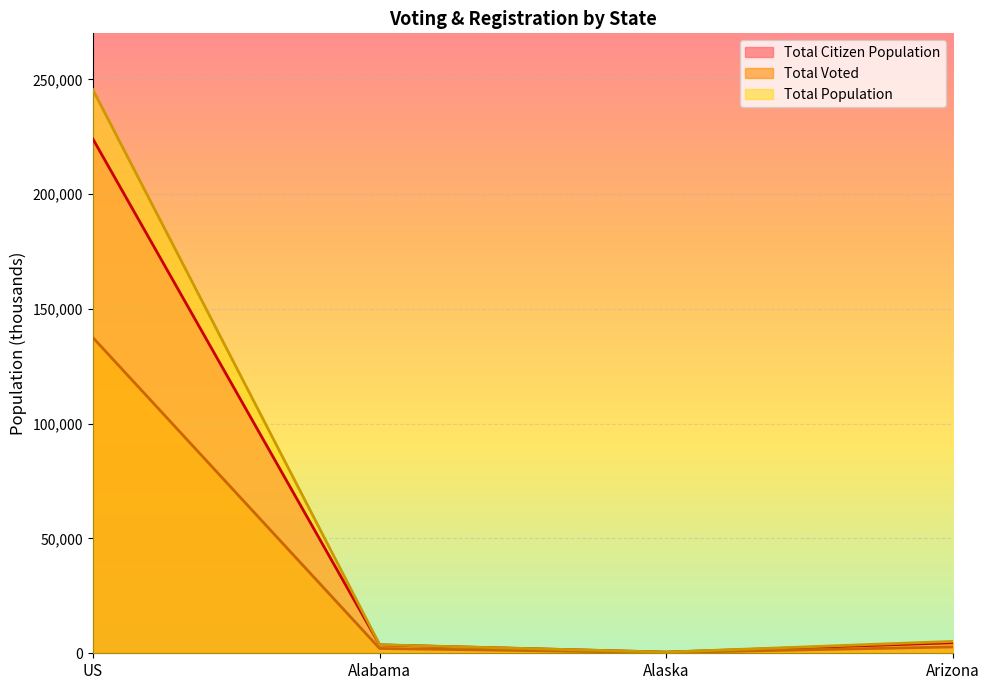

What is the difference between the maximum and minimum values in the Total Citizen Population series?

223557